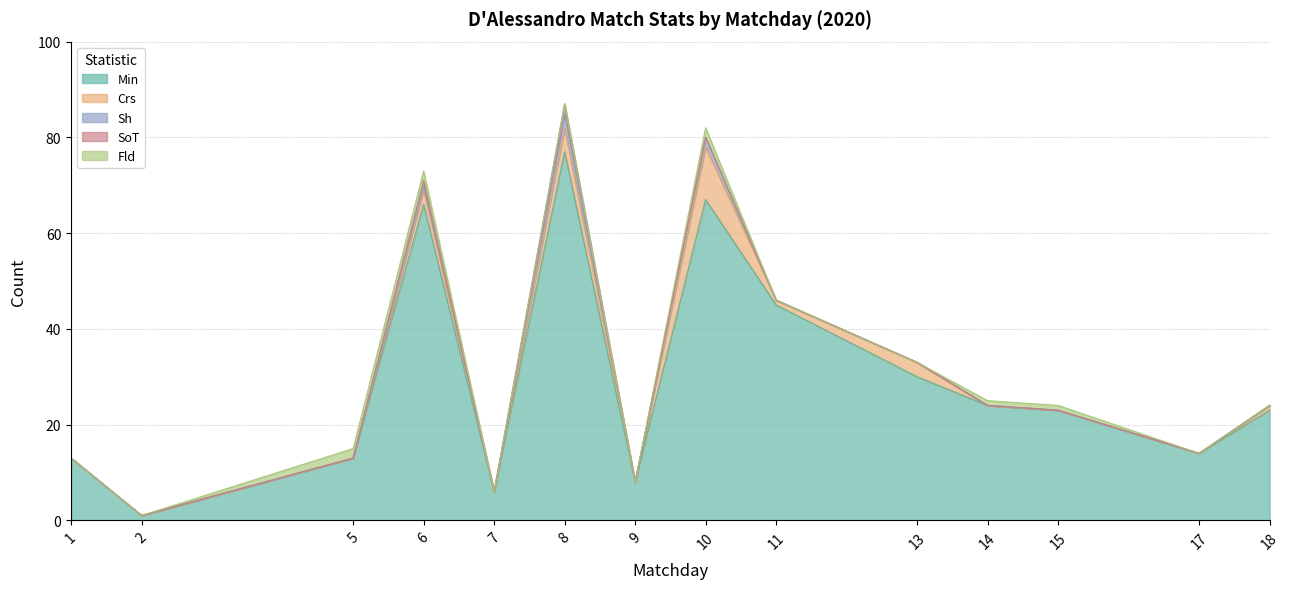

Does the chart display data point markers on the line(s)?

No